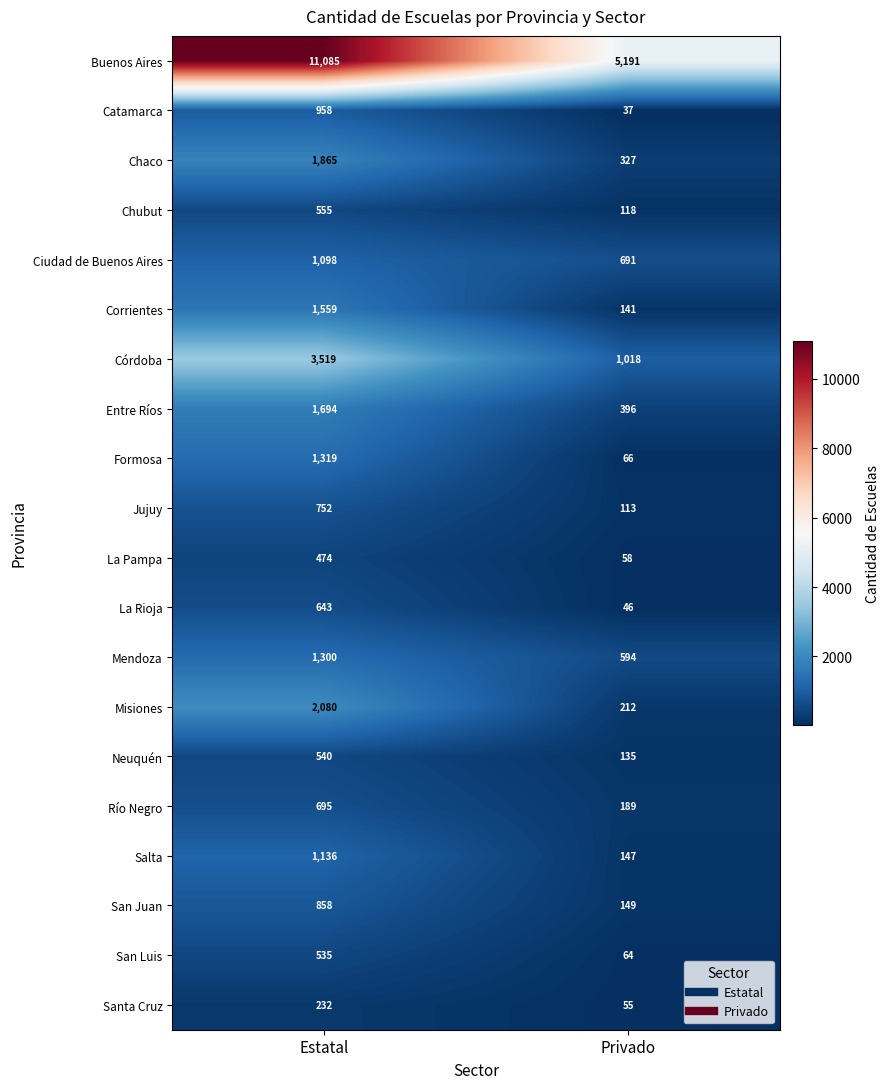

What is the maximum value for San Luis?

535